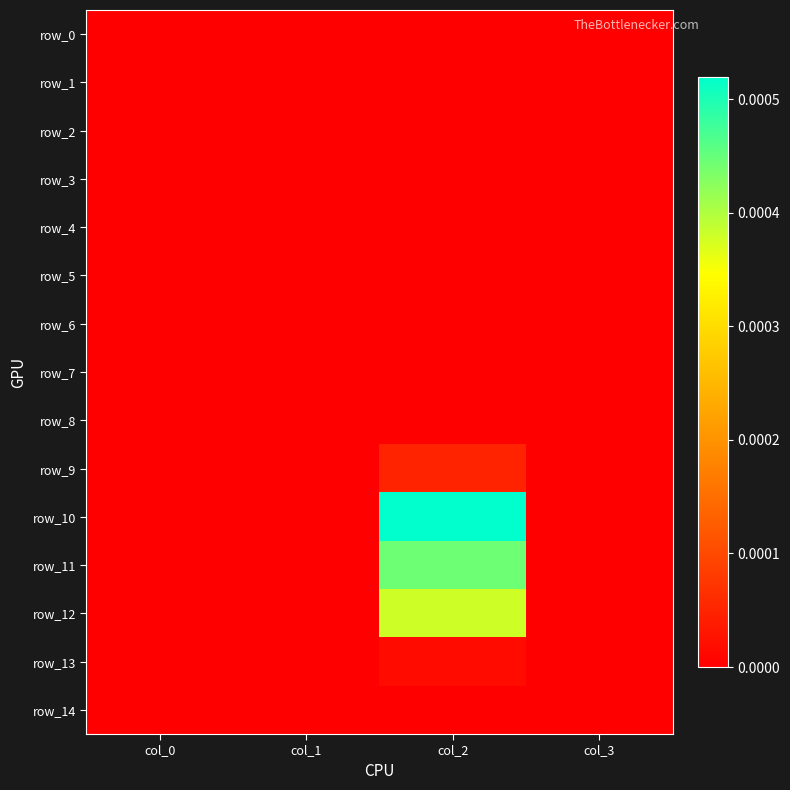

Between col_0 and col_3, which series saw the biggest shift?

row_0